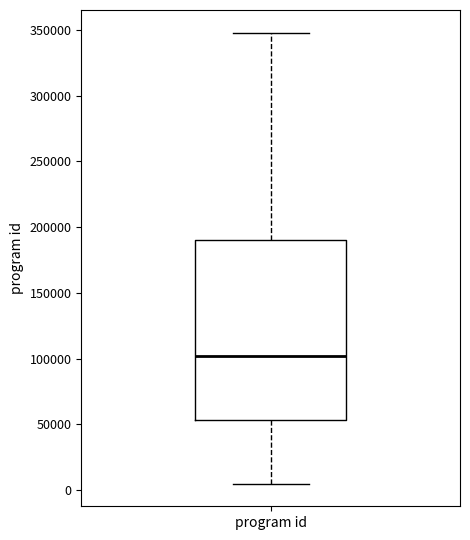

Transcribe this box plot: give where the median line is, the range the box spans, and where the two whiskers end, as read against the y-axis. The values are not printed on the chart, so give them approximately, as read against the axis.

median 100000, box 55000 to 190000, whiskers 5000 to 350000